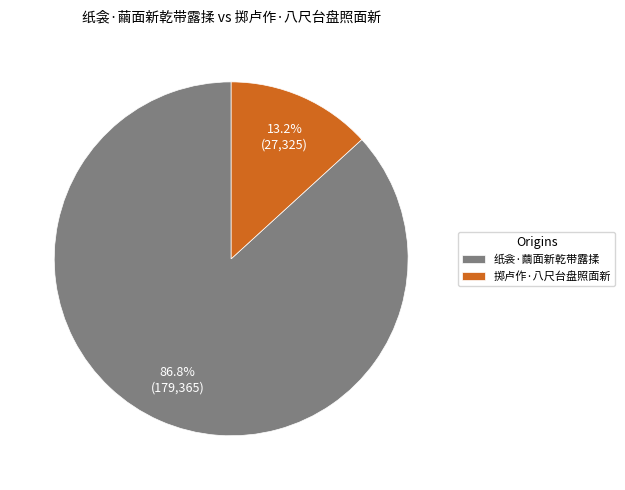

Count the number of slices in the pie.

2